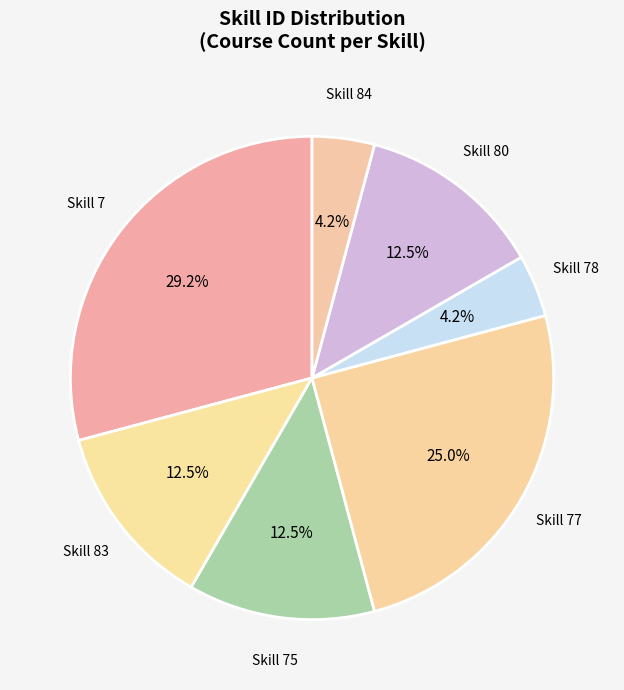

What is the largest slice in the pie chart?

Skill 7